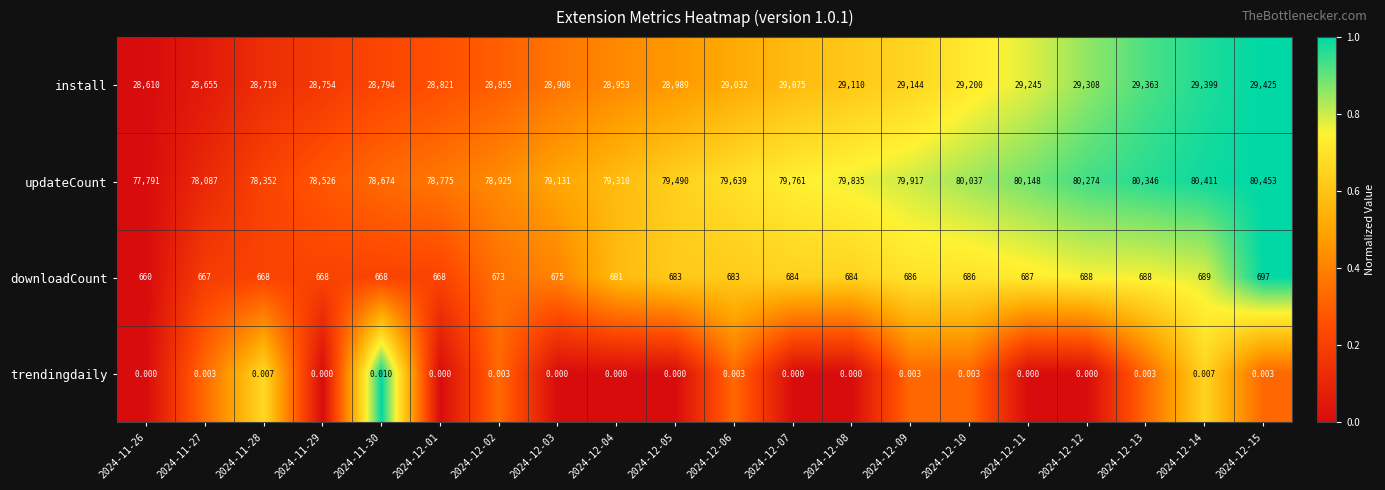

Which series has the widest spread of values?

updateCount